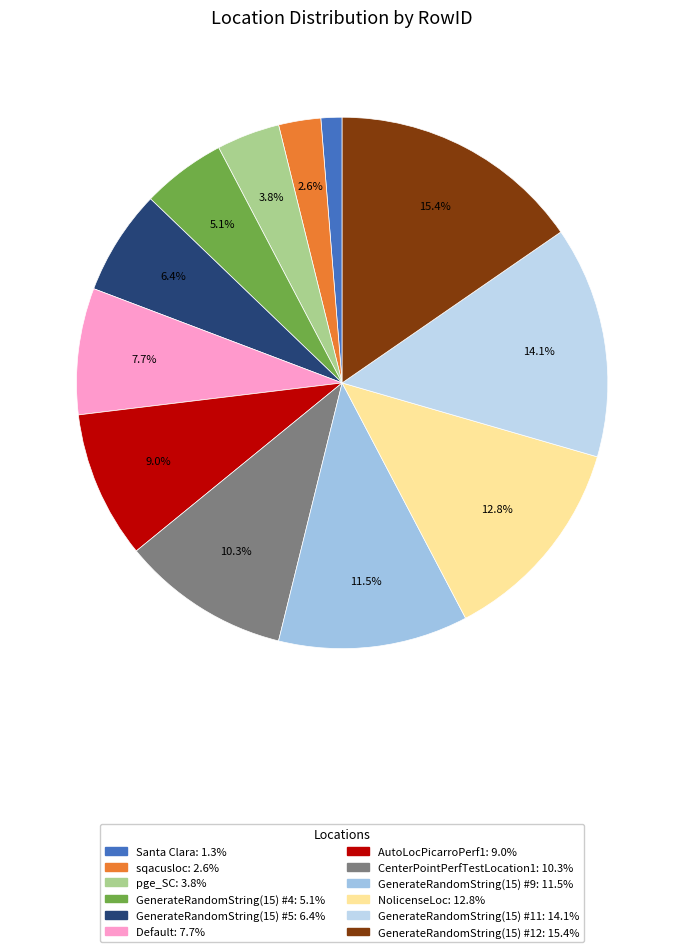

Is there any slice that represents more than half of the pie?

No